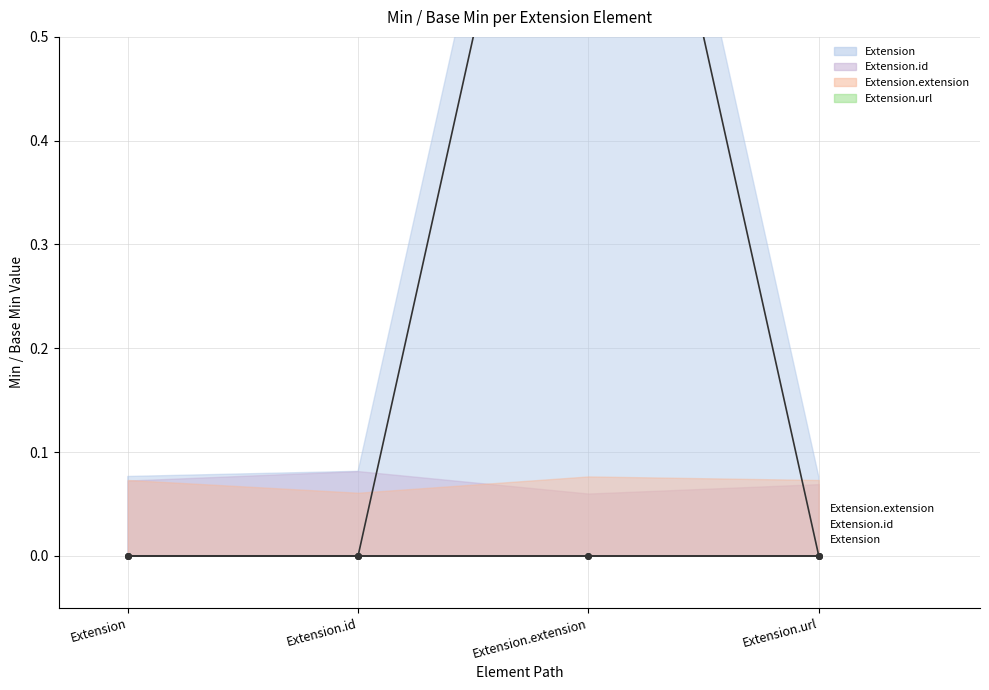

True or false: Extension has a value of 0 at Extension.id.

True